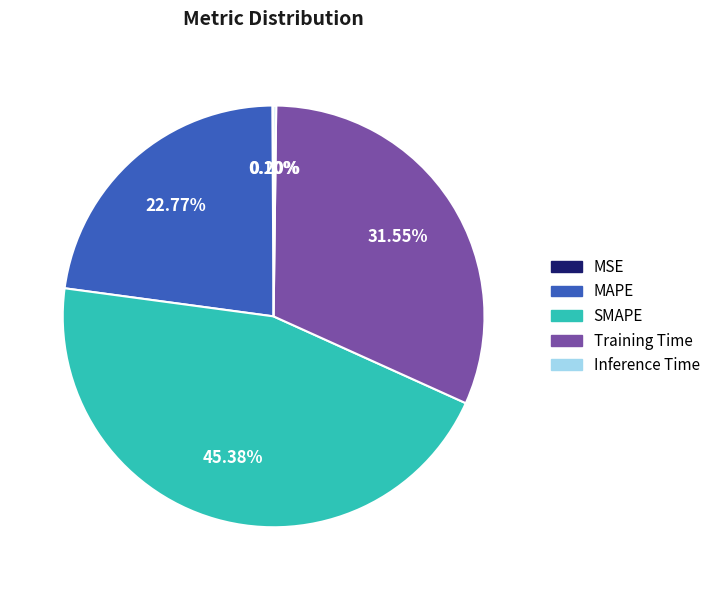

Which category has the biggest portion of the pie?

SMAPE